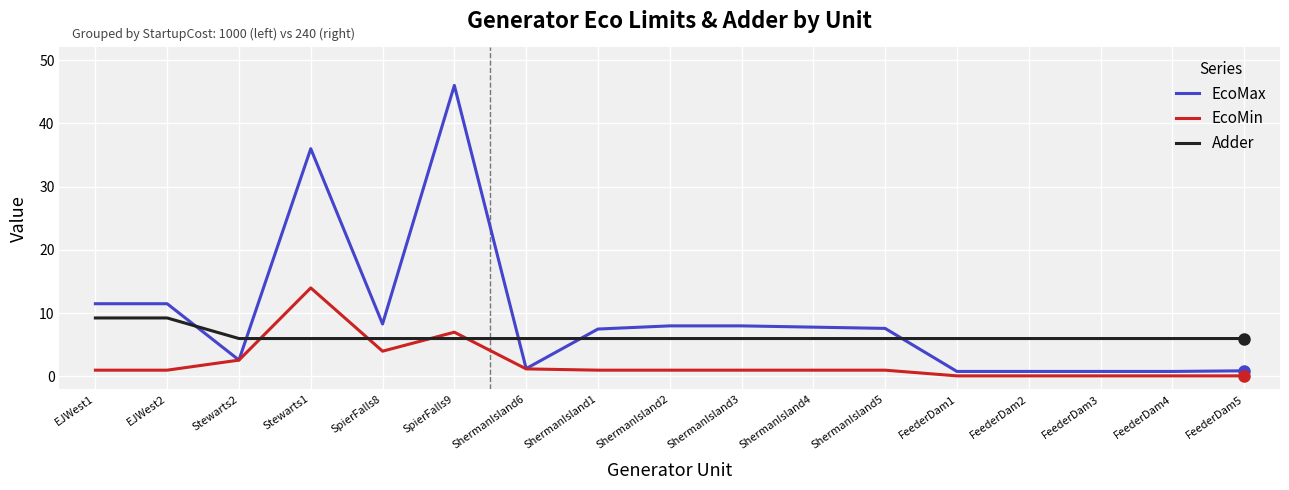

What is the sum of all EcoMin values?

36.3